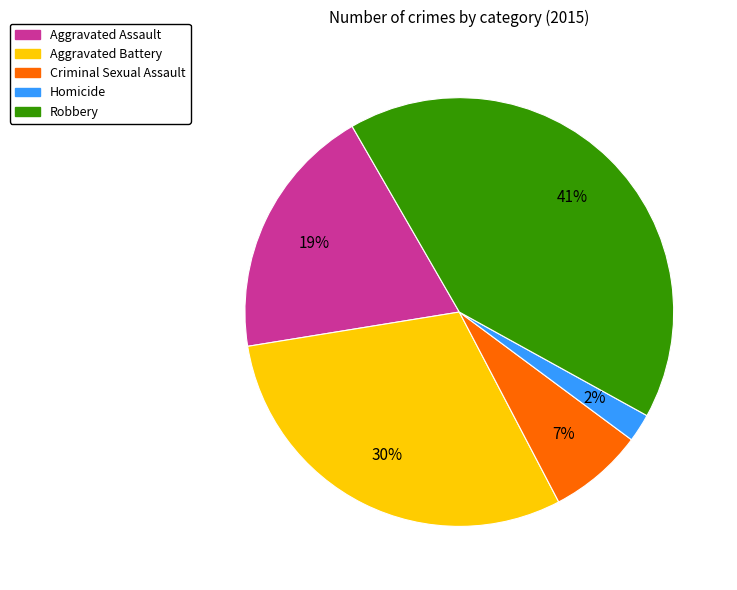

Count the number of slices in the pie.

5